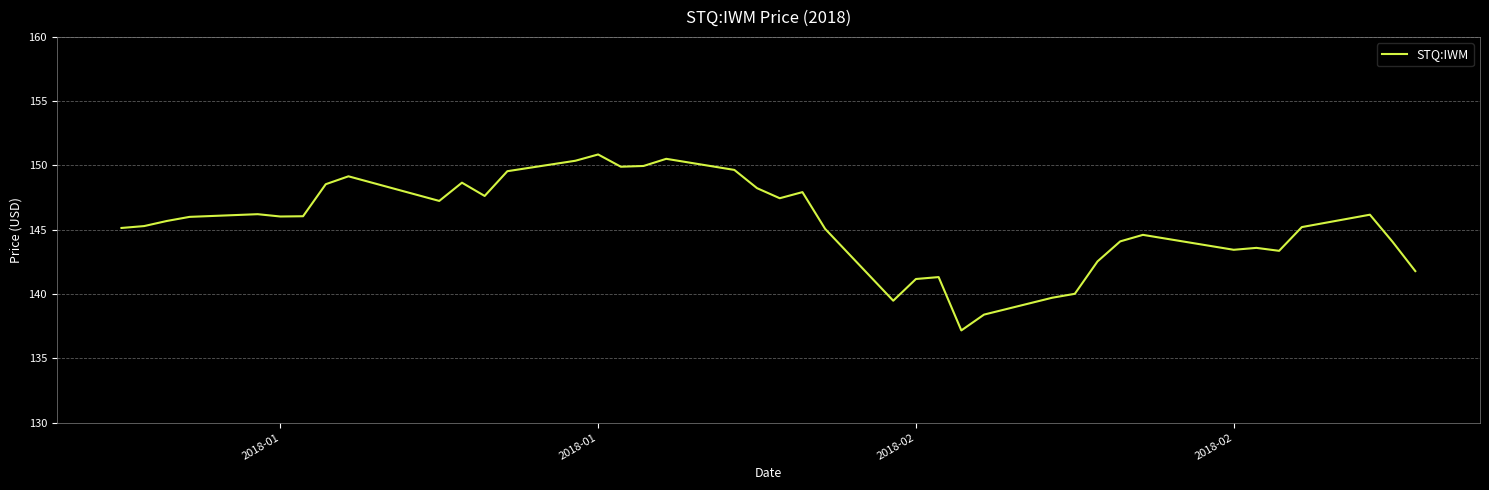

What is the minimum value shown in the chart?

137.2